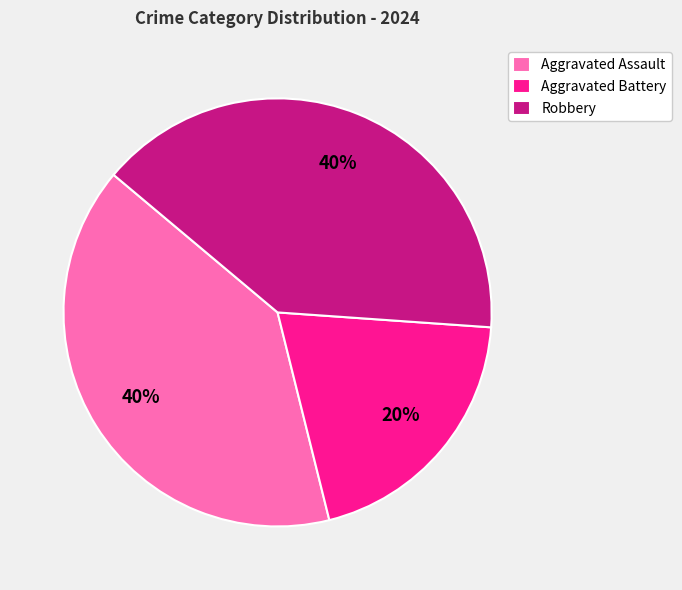

Is it true that Robbery is 40% of the pie?

True